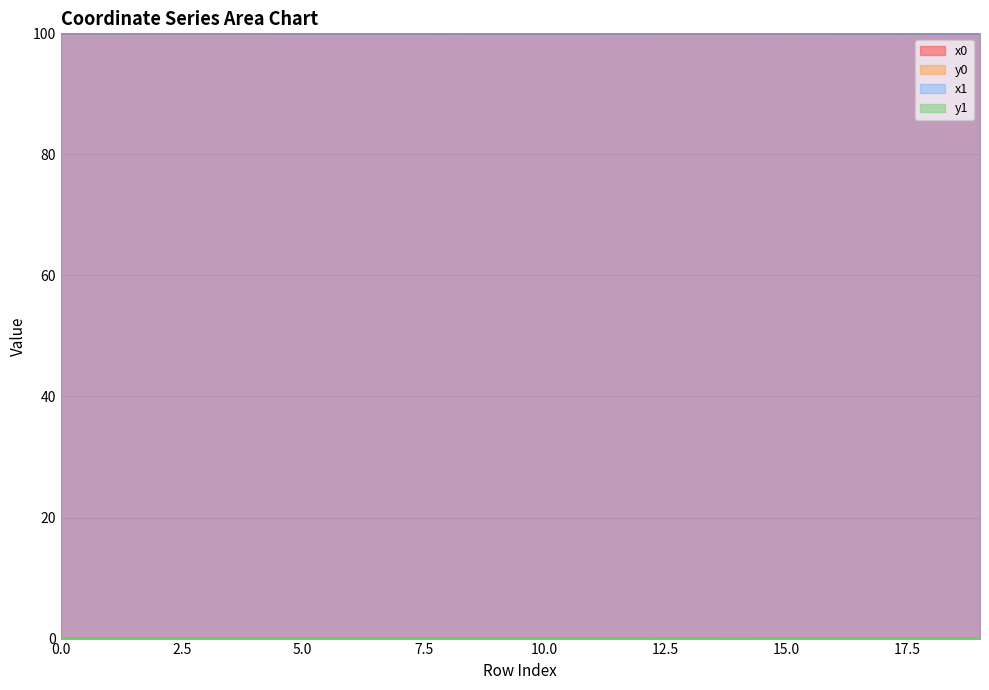

List the series in order of their peak value, highest first.

x0, x1, y0, y1